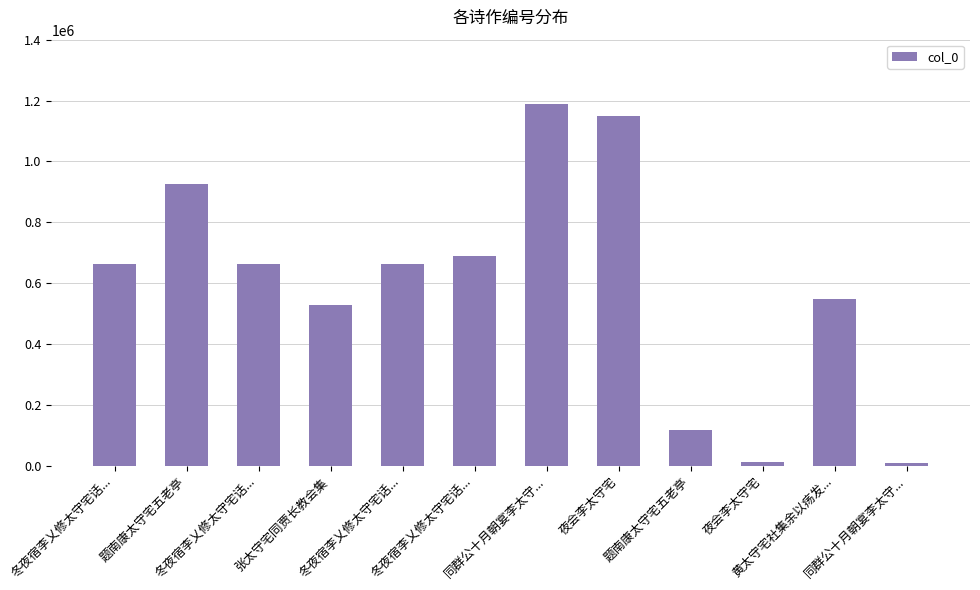

Are the bars grouped side by side (vs. stacked)?

No